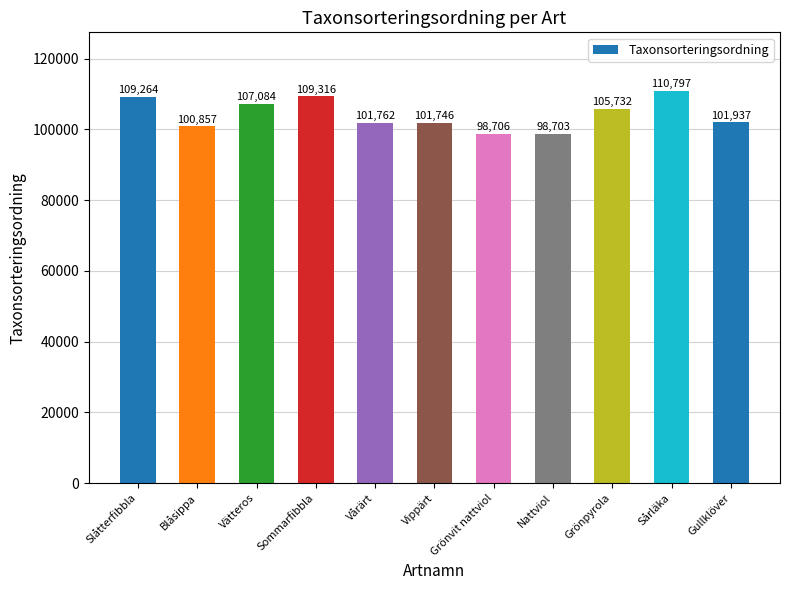

What is the change in value from Slåtterfibbla to Grönpyrola?

-3532